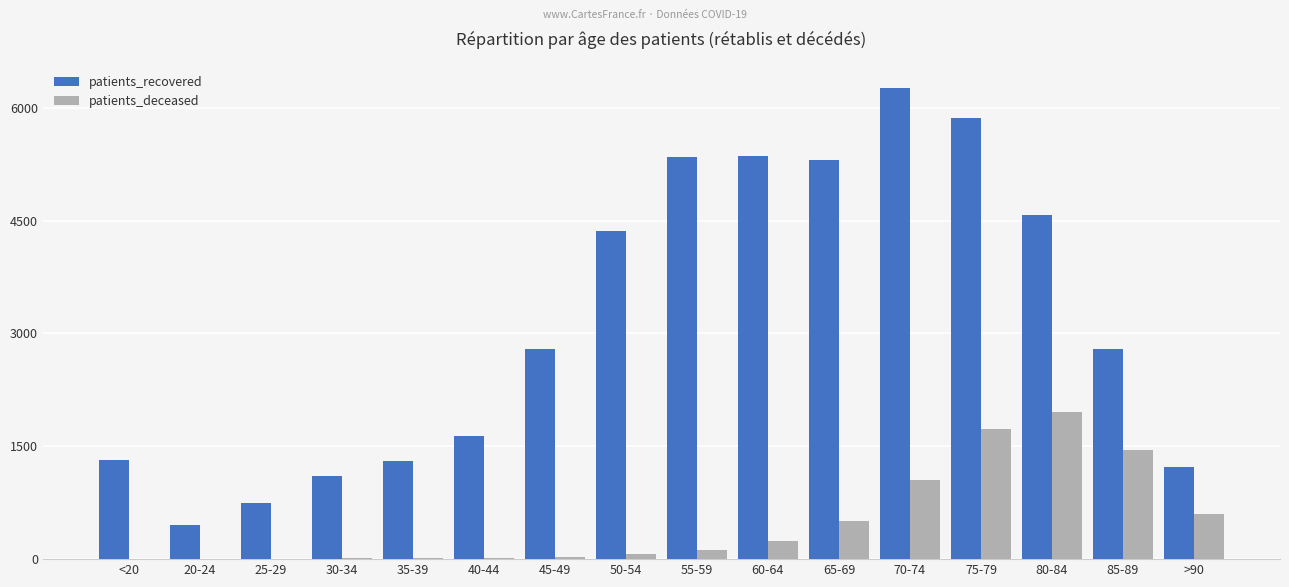

What is the average value of the patients_recovered series?

3152